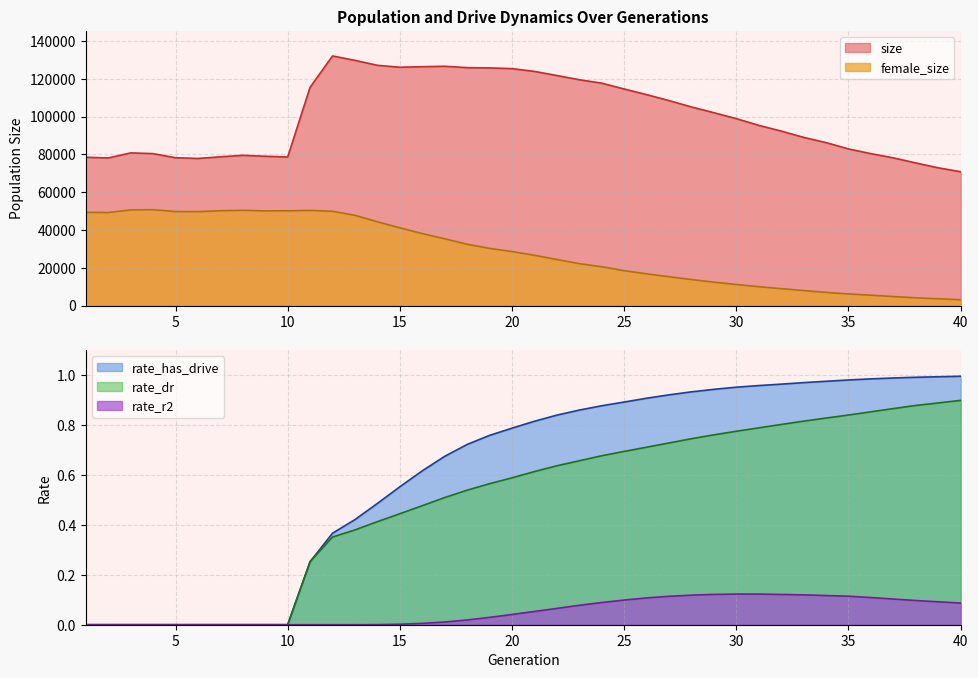

The rate_r2 series shows 0.0 at 2. True or false?

True